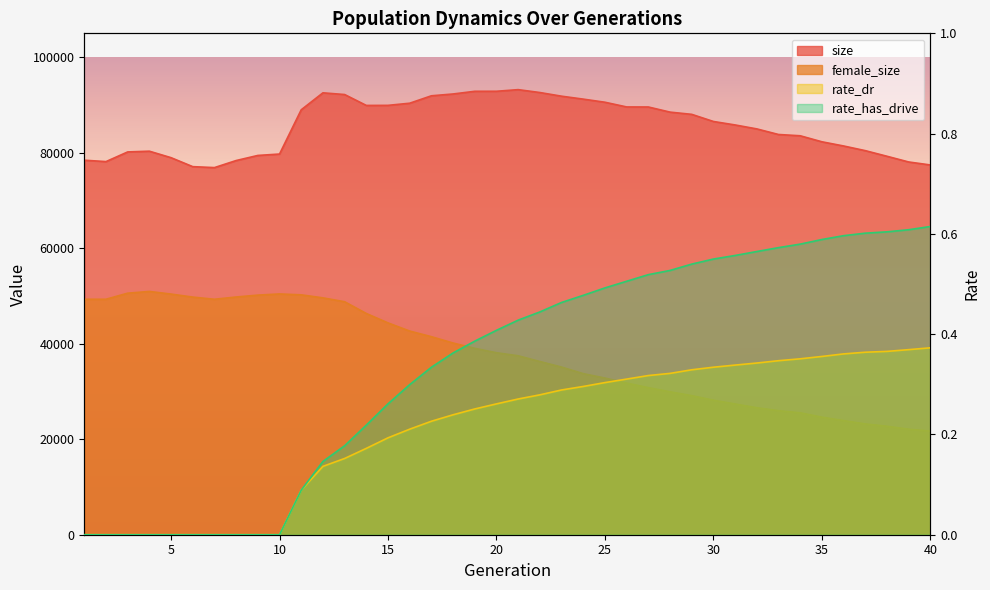

How many lines are shown in the chart?

4